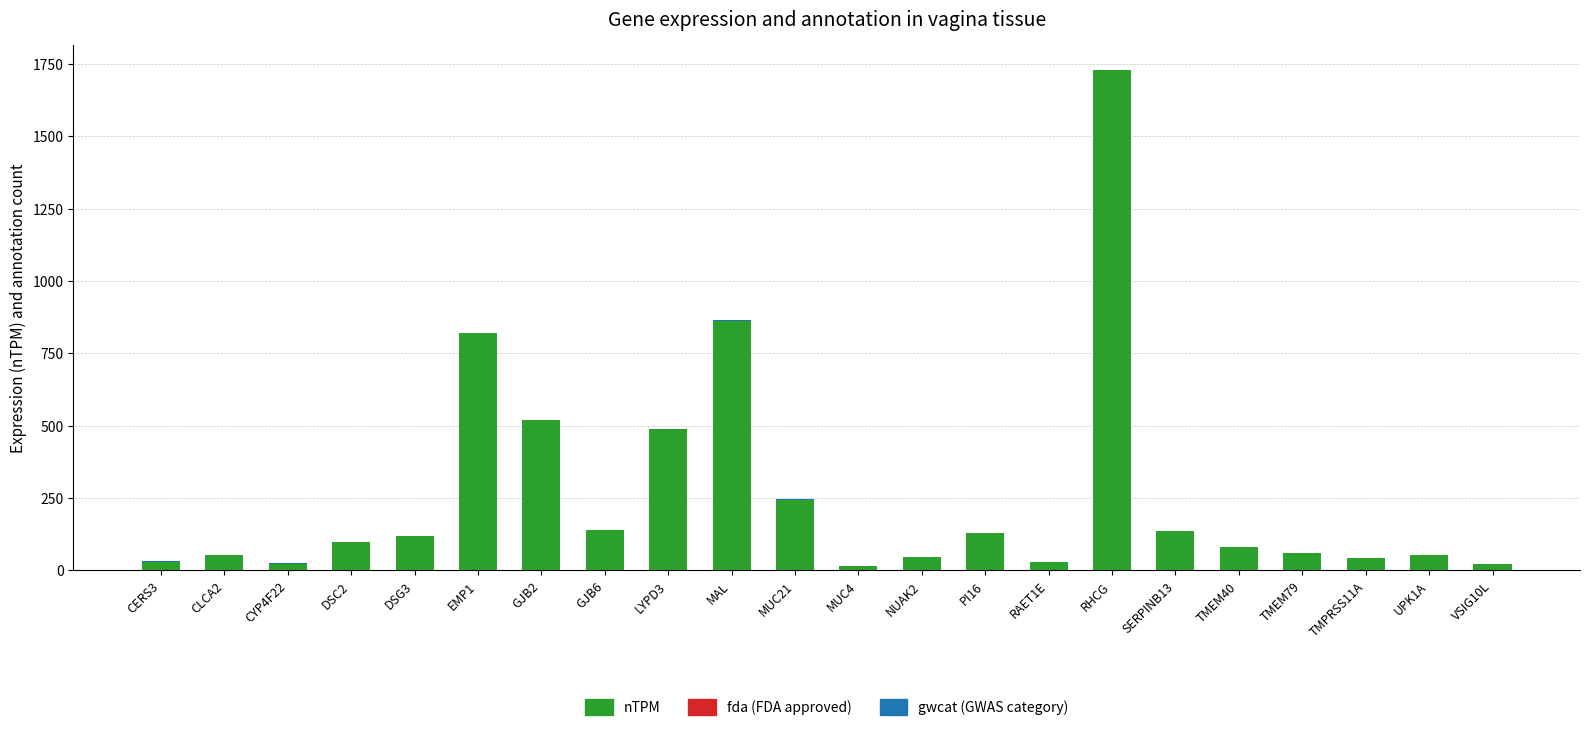

At which category is the sum across all series the highest?

RHCG